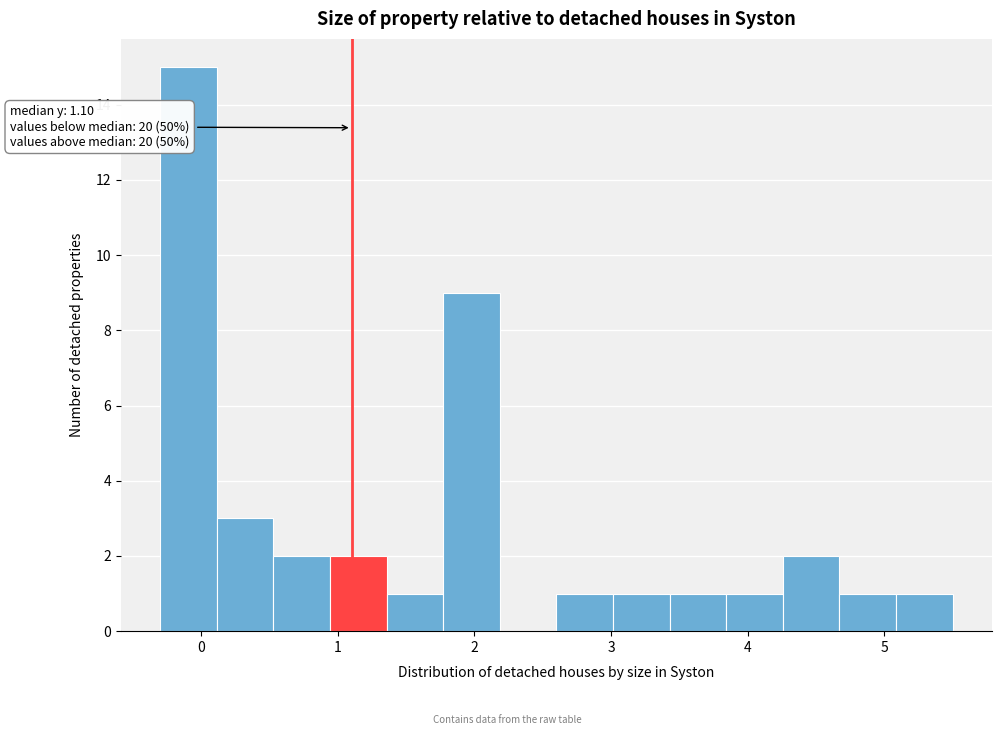

Over which range of the x-axis is the bar tallest?

-0.3 to 0.1